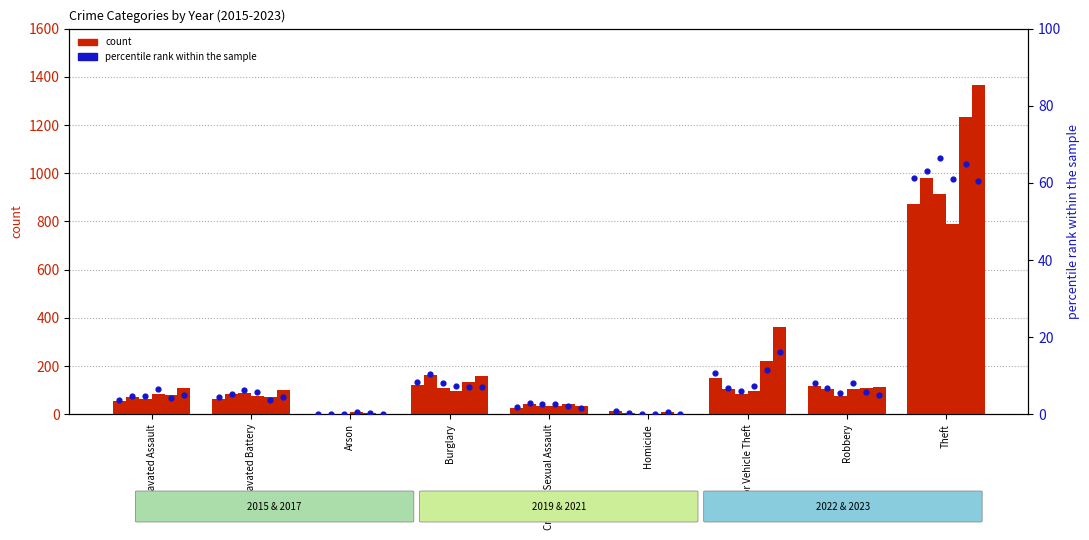

What is the total value across all series at Criminal Sexual Assault?

14.1